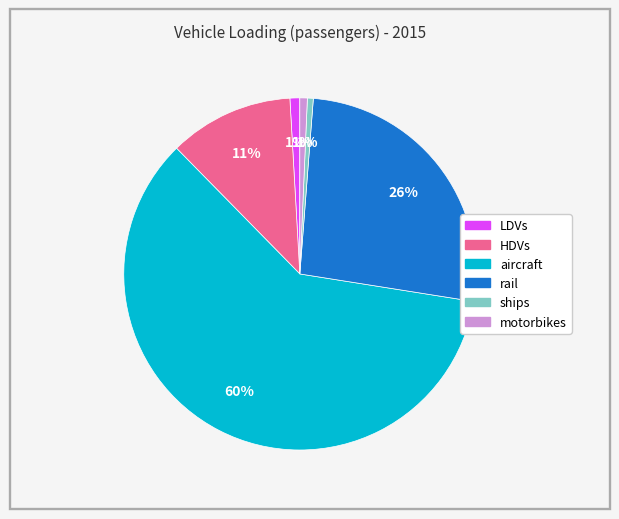

Is there a majority slice in this chart?

Yes